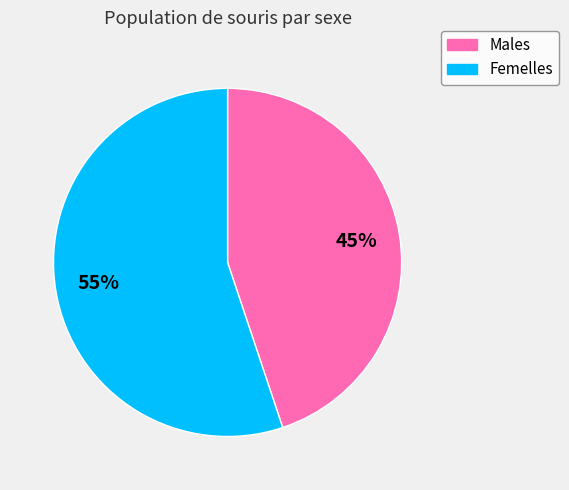

Does any single category account for the majority?

Yes